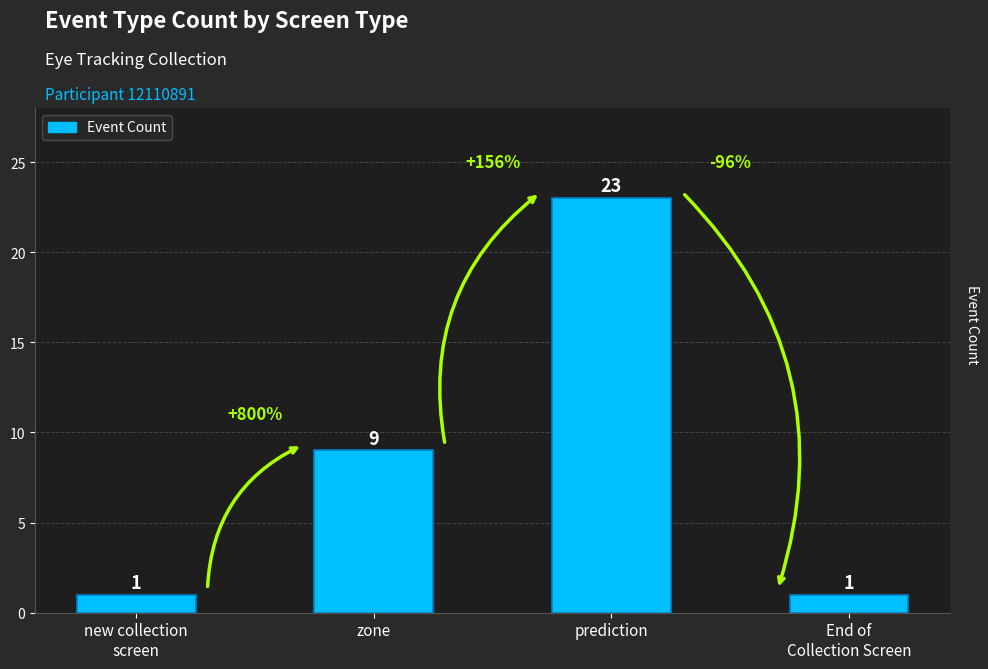

The chart shows a value of 40 at prediction. True or false?

False